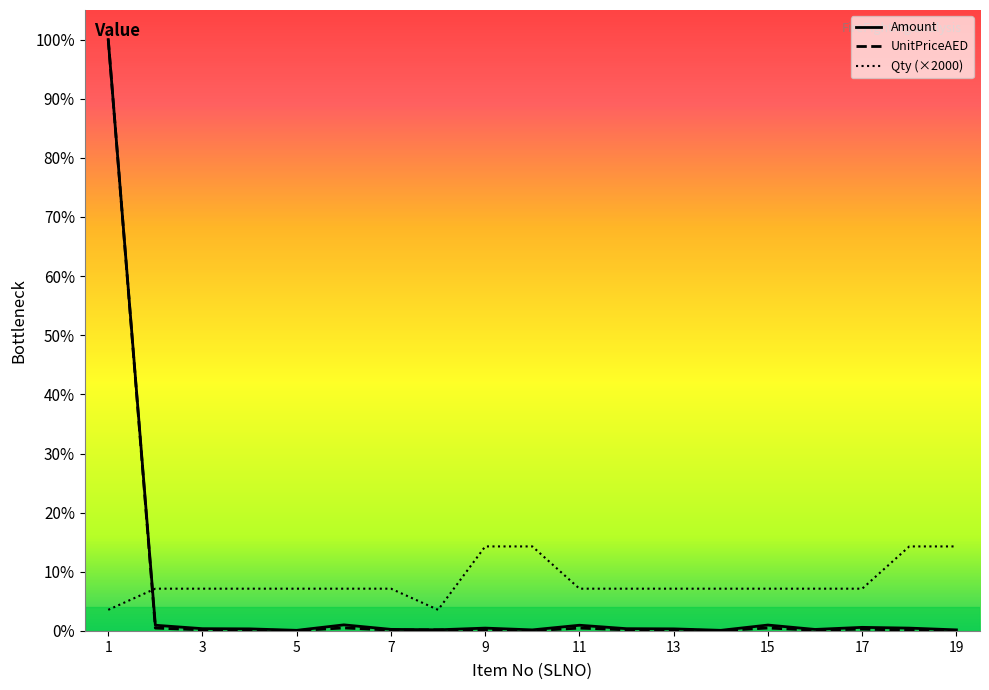

What are all the series names shown in the legend?

Amount, UnitPriceAED, Qty (×2000)